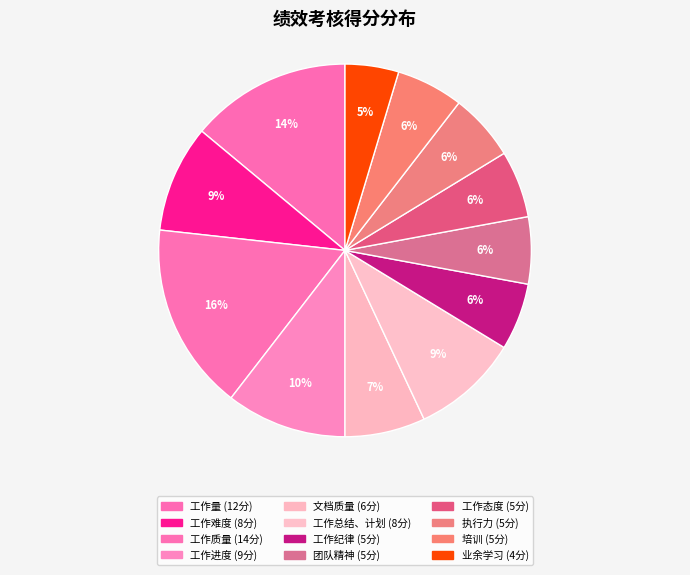

How many segments does this pie chart have?

12